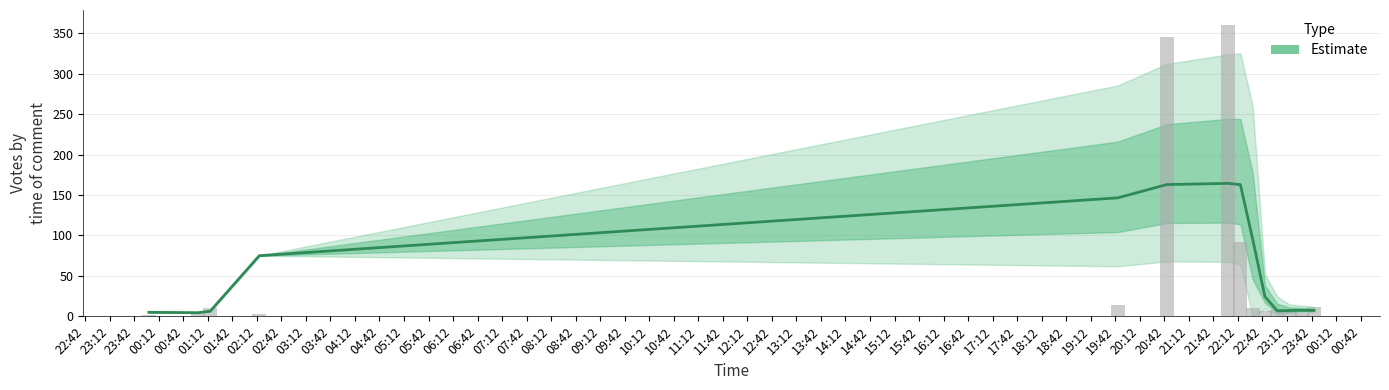

What is the average value?

62.6